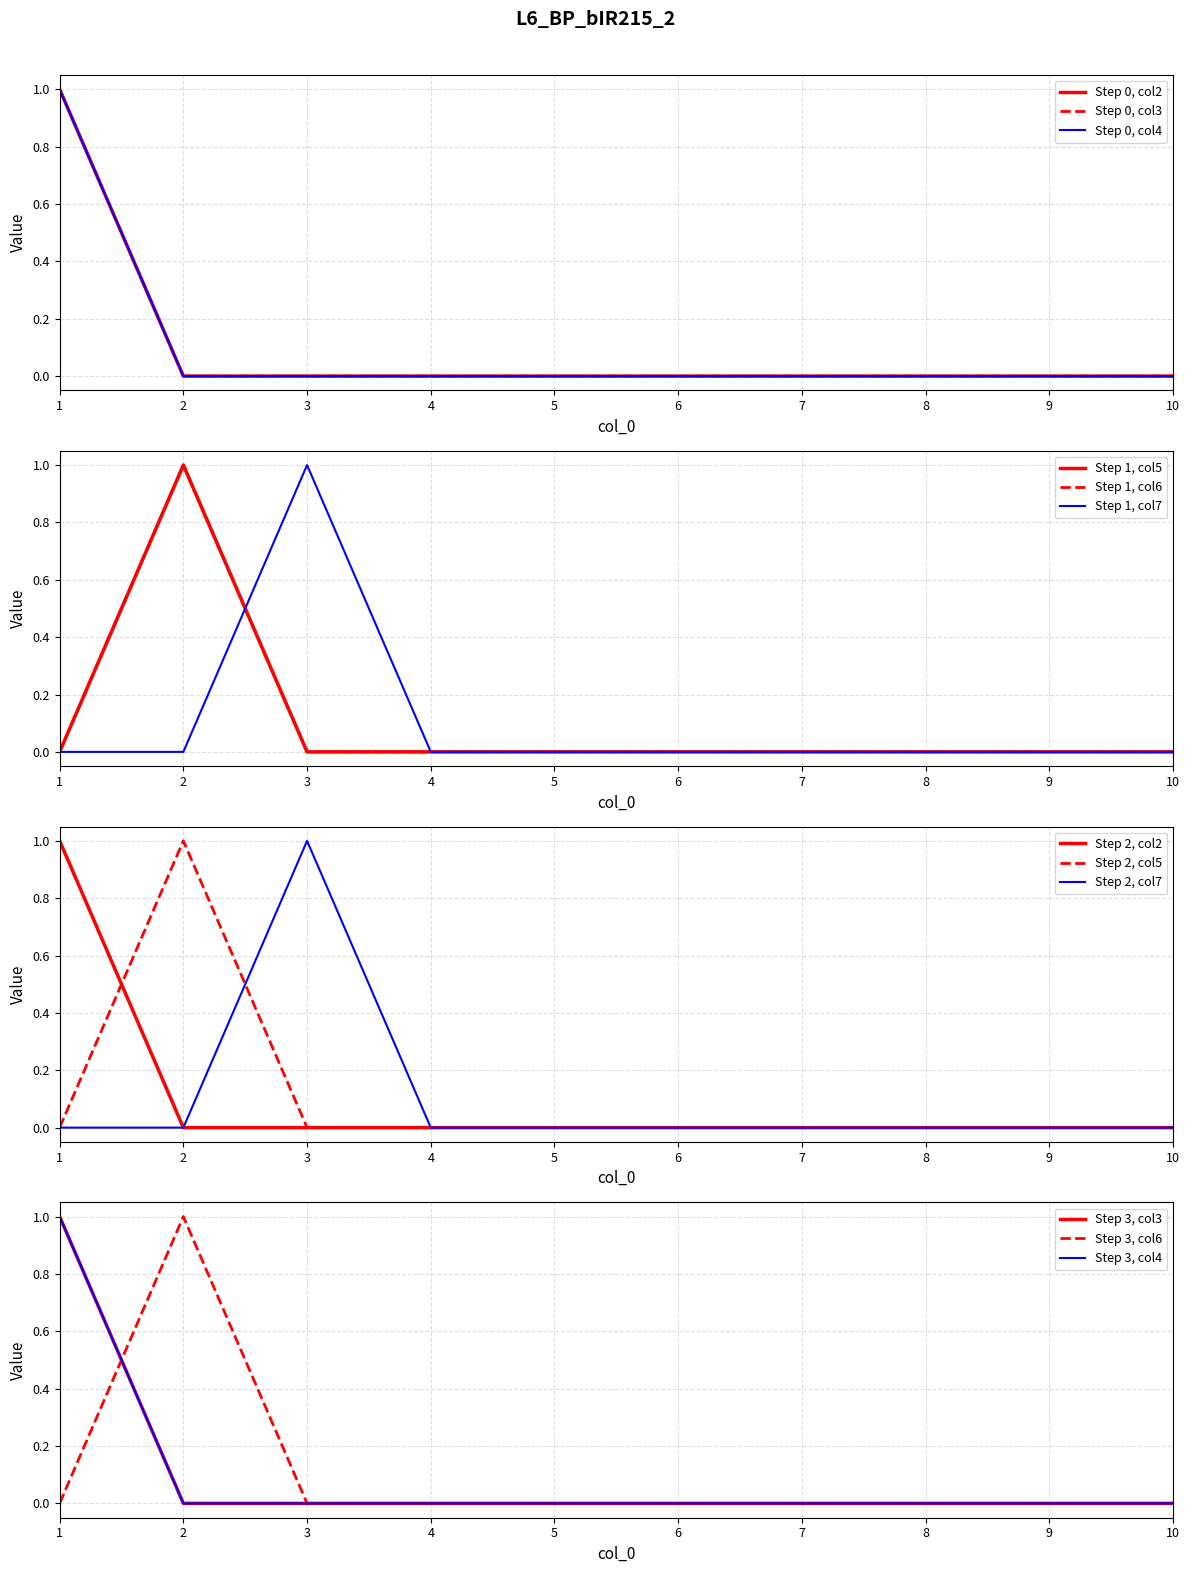

Does the chart display data point markers on the line(s)?

No